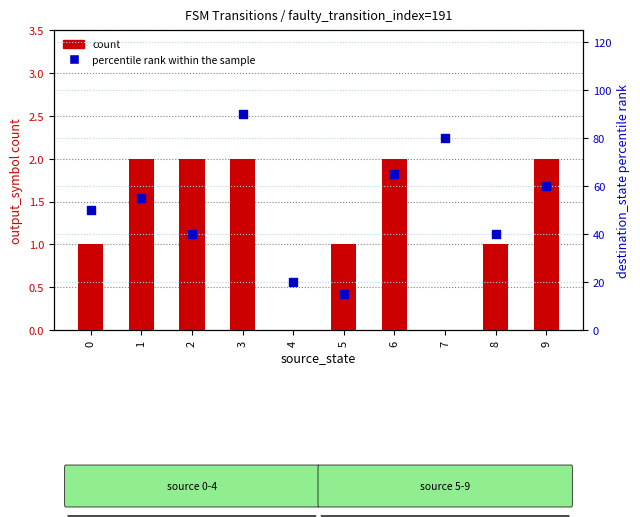

Is the value of percentile rank within the sample at 4 greater than the value of count at 1?

Yes